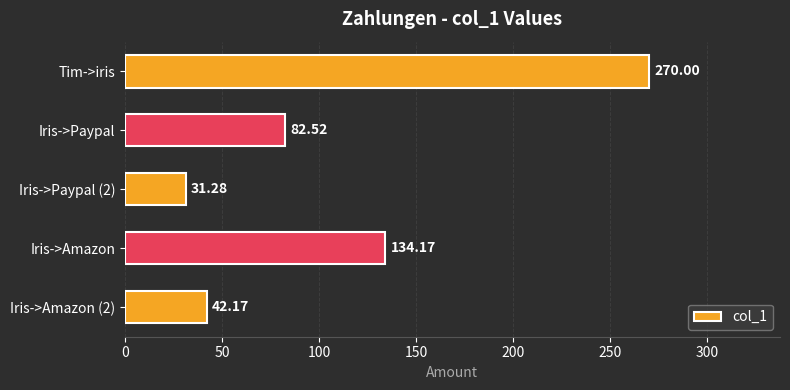

Between Iris->Paypal (2) and Iris->Paypal, which is larger?

Iris->Paypal